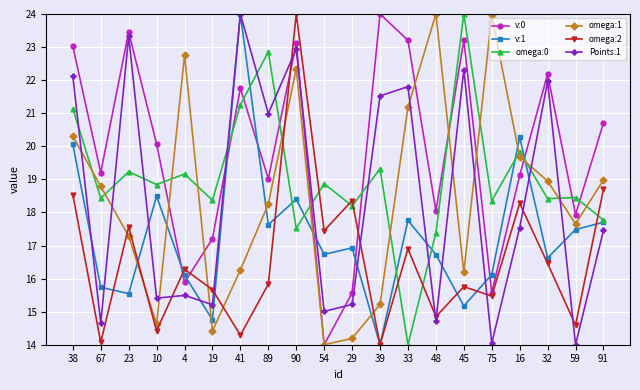

Which series changed the most between 29 and 16?

omega:1